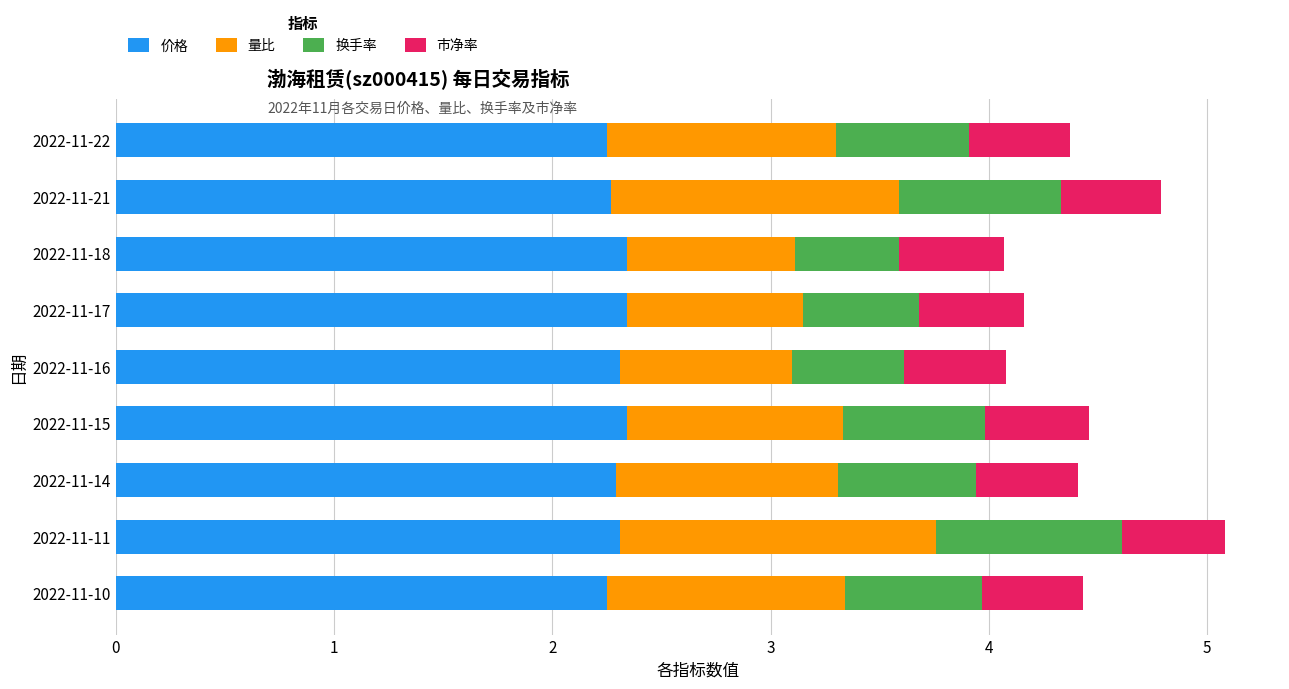

The value of 价格 at 2022-11-18 is 0.7. True or false?

False